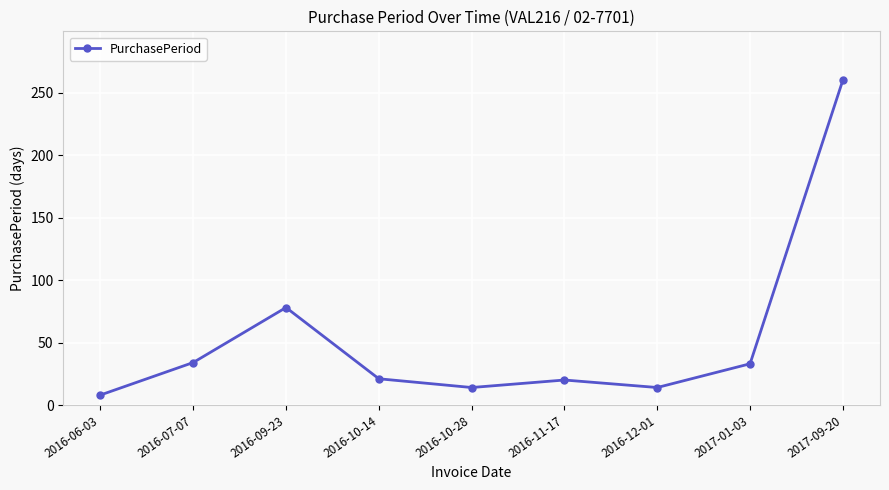

Approximately how many times larger is the value at 2016-10-14 compared to 2016-06-03?

2.6